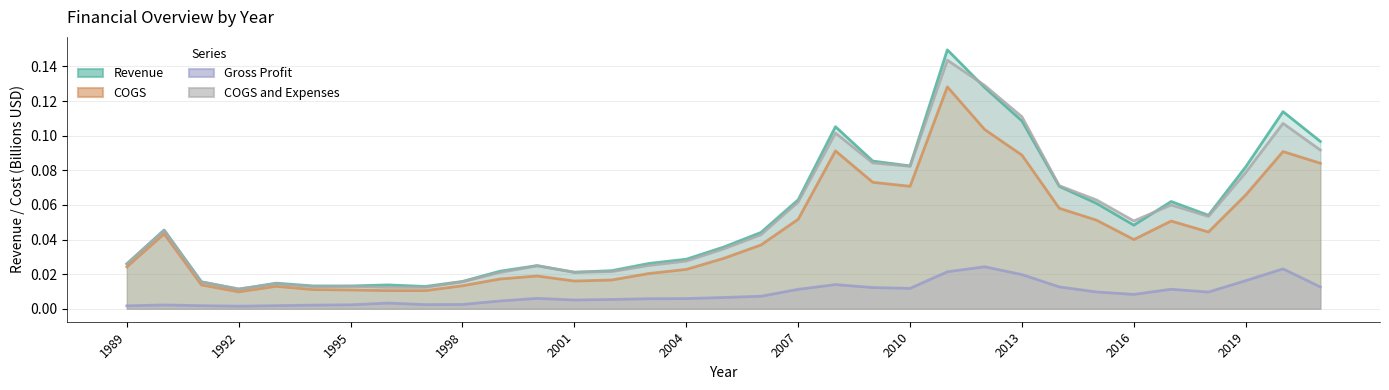

What are all the series names shown in the legend?

Revenue, COGS, Gross Profit, COGS and Expenses